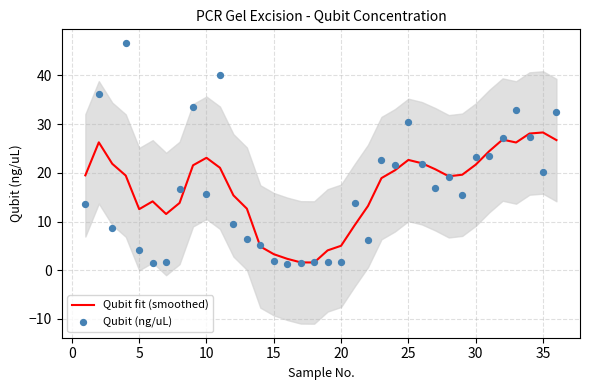

Which series has the largest Y range (max minus min)?

Qubit (ng/uL)